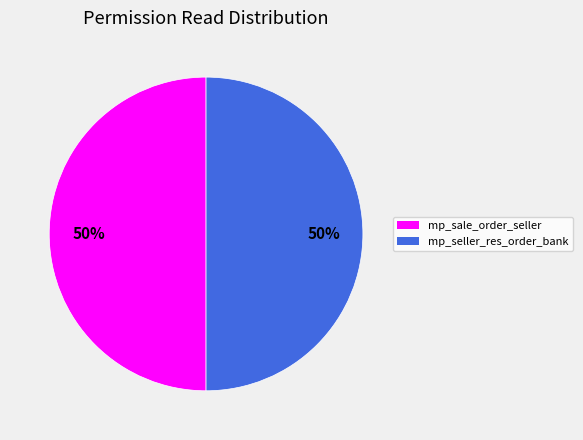

Is it true that mp_seller_res_order_bank is 65% of the pie?

False